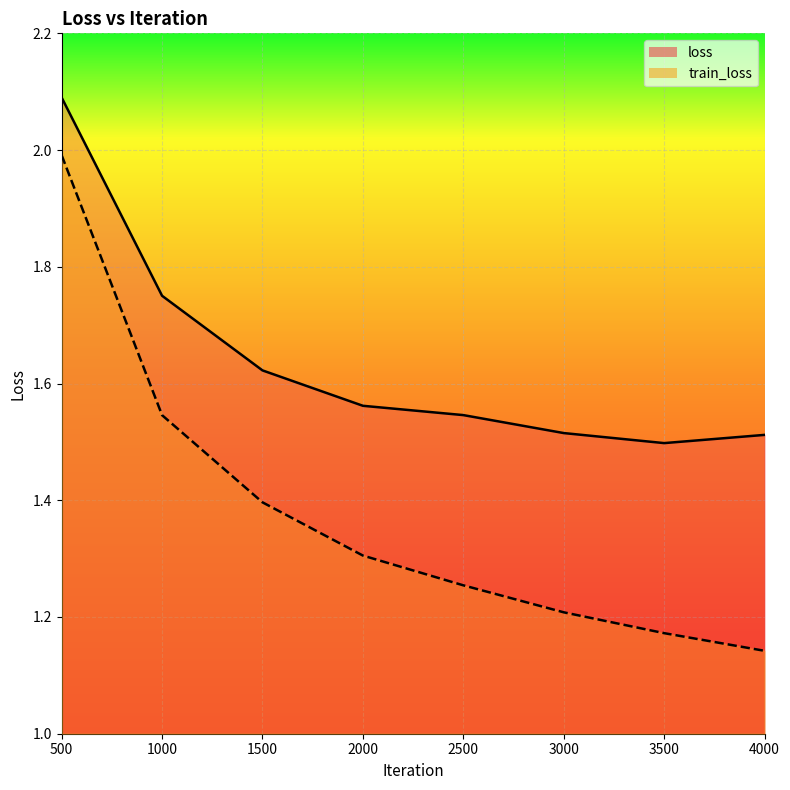

At which category is the sum across all series the highest?

500